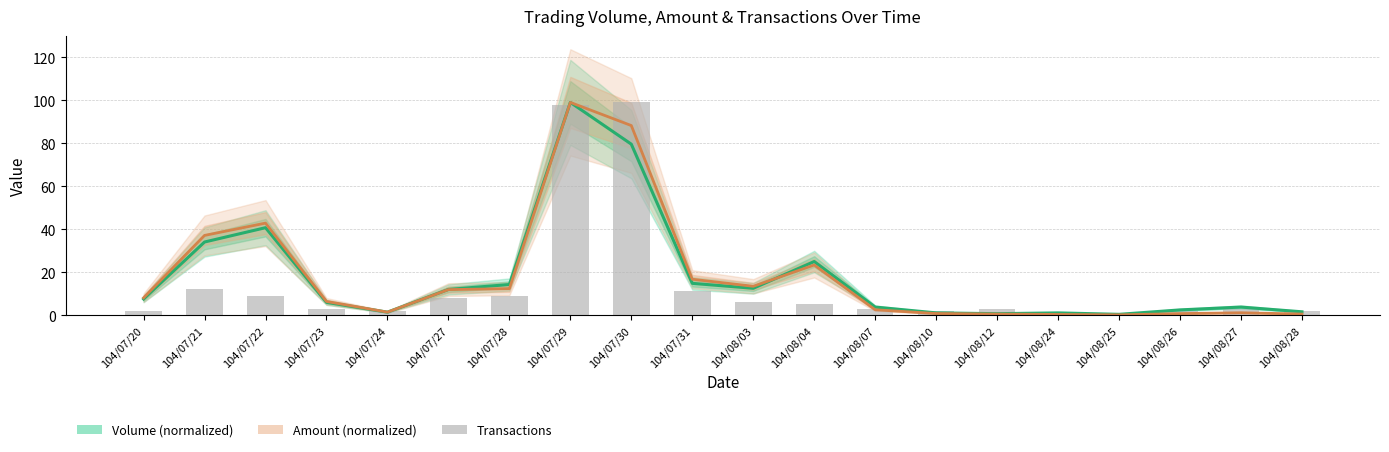

What is the total value across all series at 104/08/10?

3.7